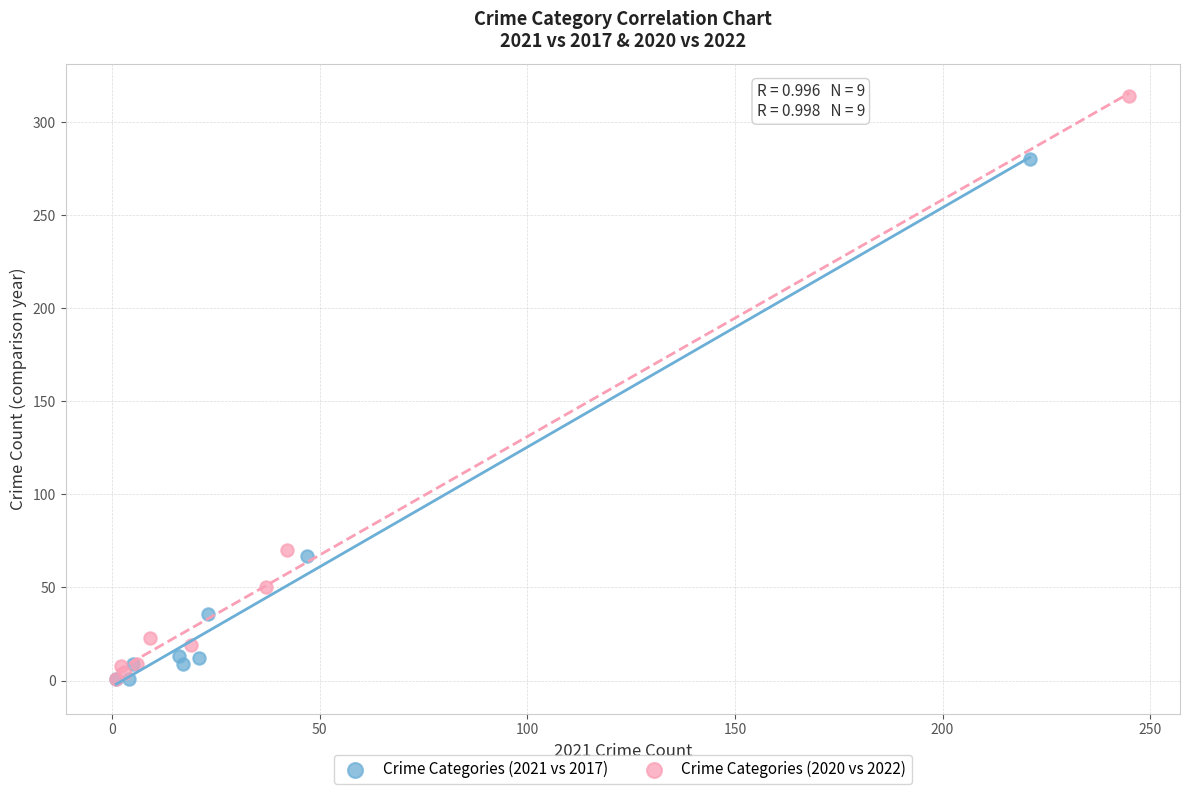

Which series has the largest Y range (max minus min)?

Crime Categories (2020 vs 2022)